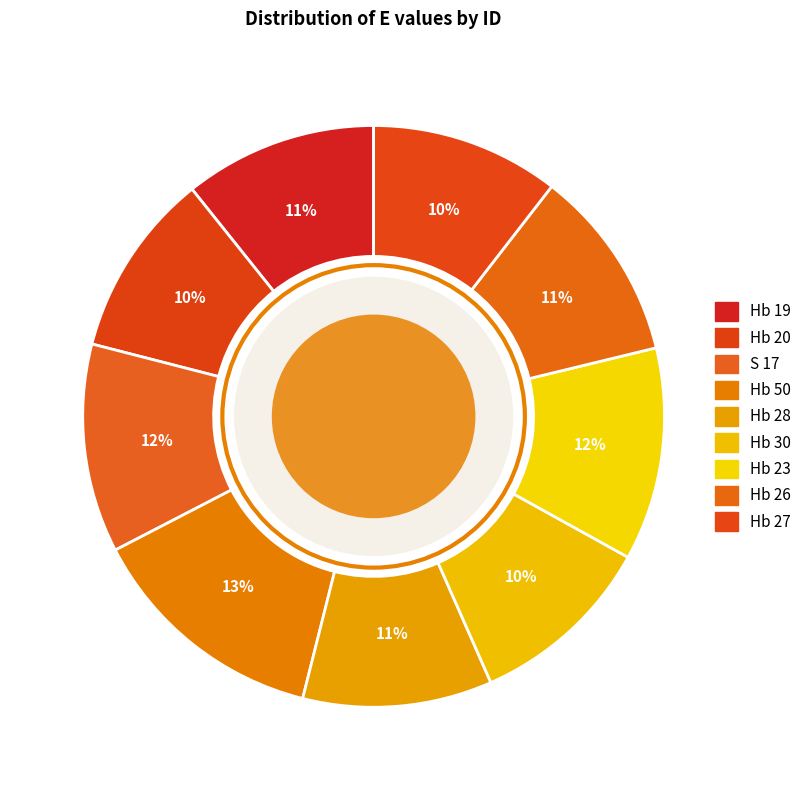

True or false: Hb 26 accounts for 11% of the total.

True